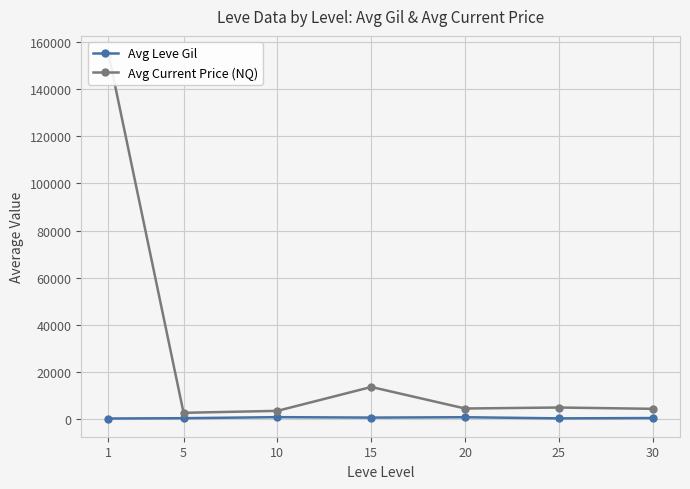

True or false: Avg Current Price (NQ) has a value of 204151.1 at 1.

False